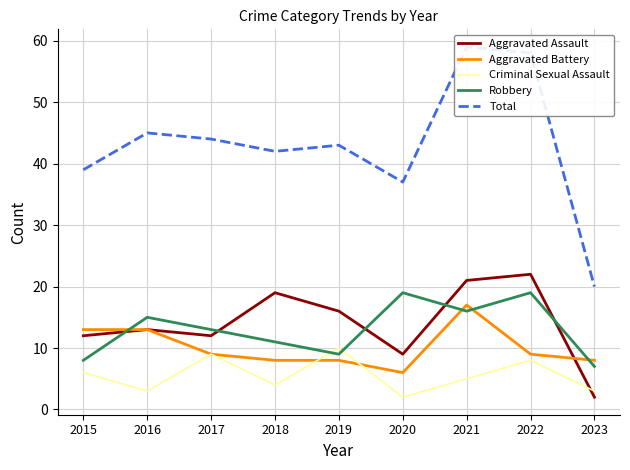

Reading left to right, transcribe all the data shown in this chart.

Aggravated Assault: 12	13	12	19	16	9	21	22	2
Aggravated Battery: 13	13	9	8	8	6	17	9	8
Criminal Sexual Assault: 6	3	9	4	10	2	5	8	3
Robbery: 8	15	13	11	9	19	16	19	7
Total: 39	45	44	42	43	37	59	58	20